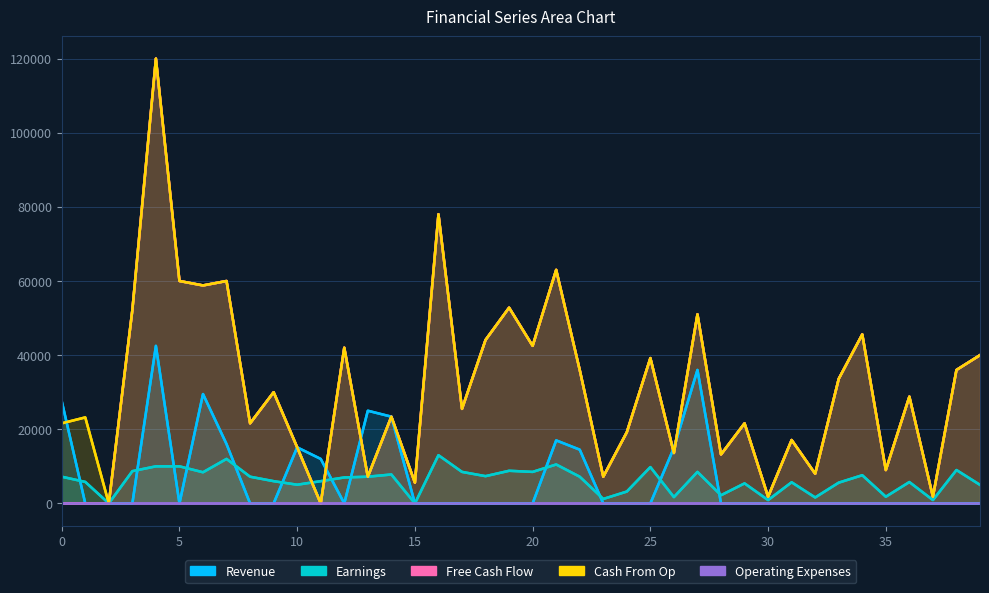

What is the difference between the highest and lowest values at 34?

45600